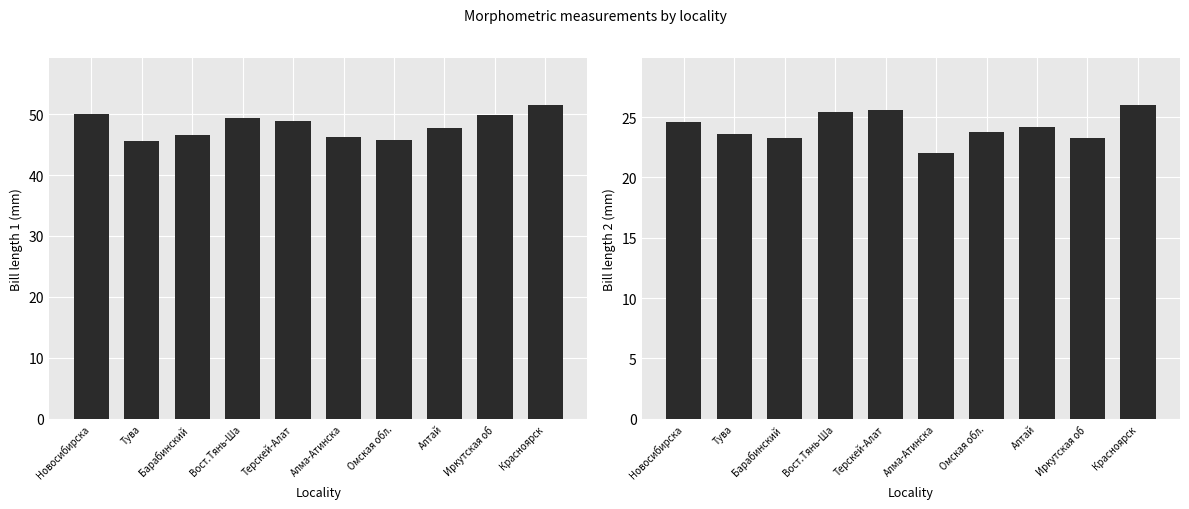

What value does the col_8 (bill_len1) series have at Алтай?

47.7